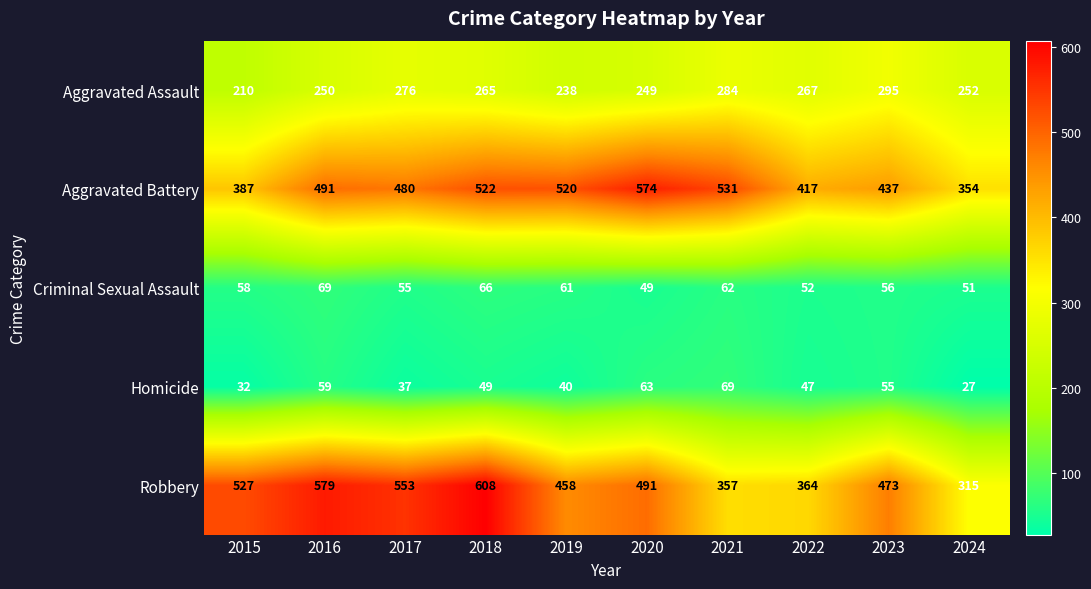

At how many categories does at least one series exceed 393?

9